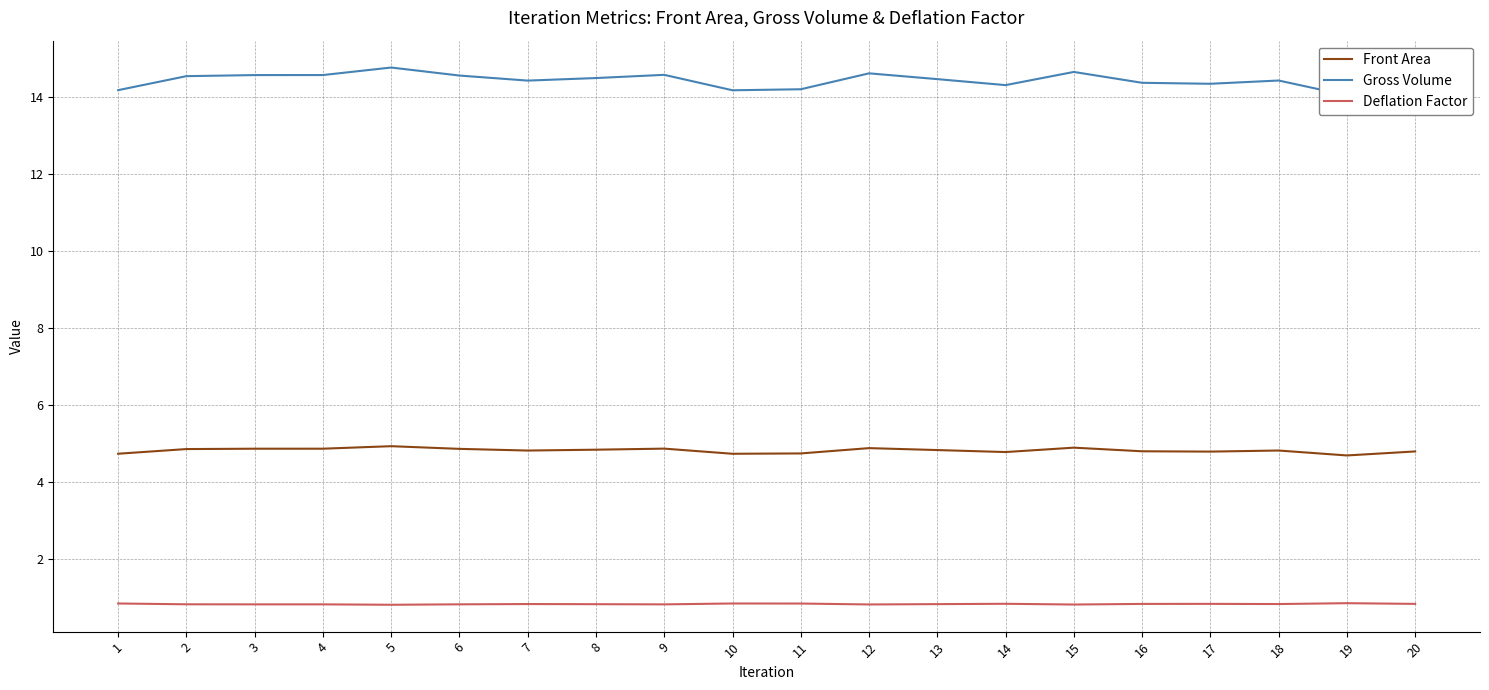

True or false: Deflation Factor and Gross Volume intersect in this chart.

False